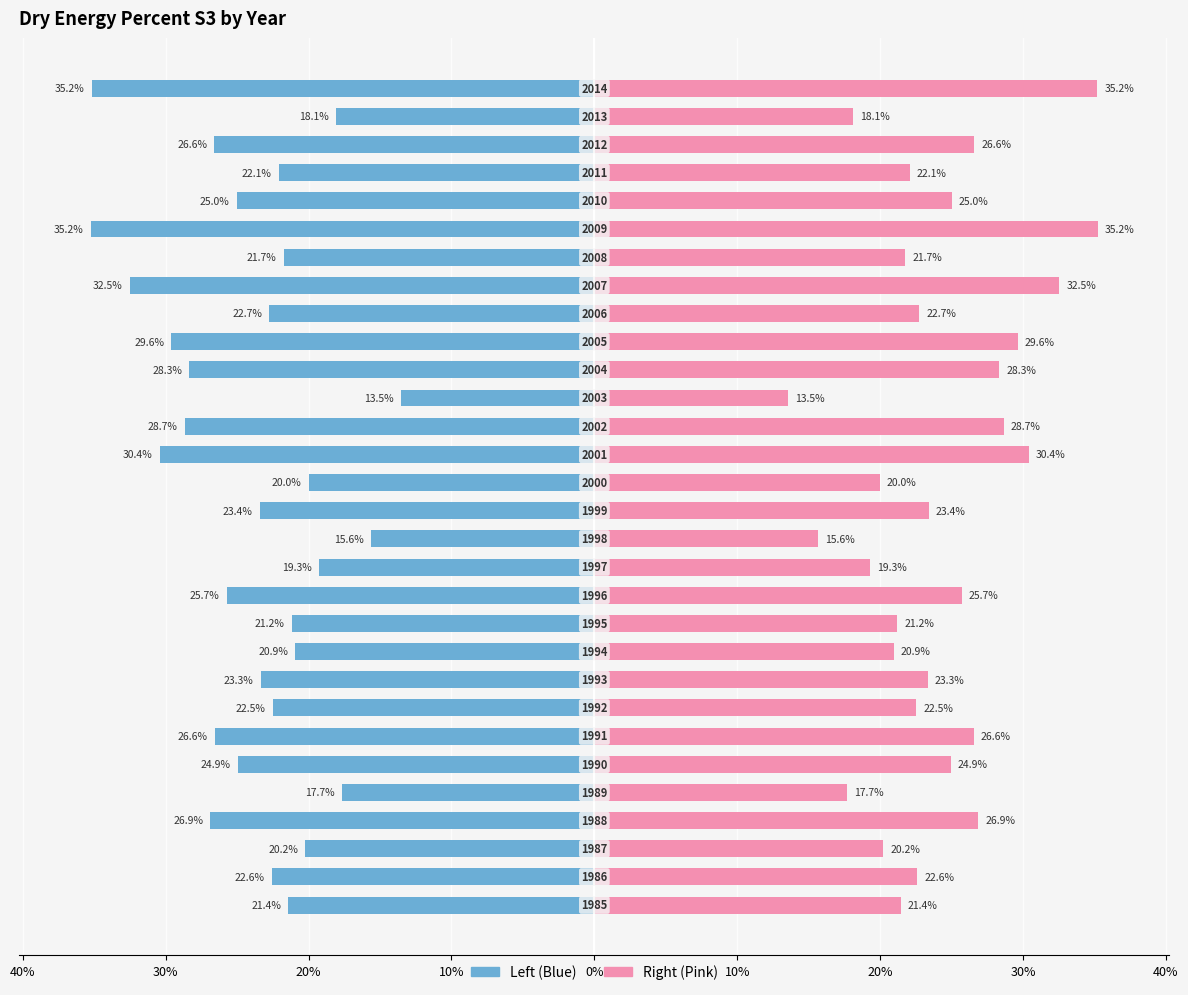

Which series has the widest spread of values?

Dry Energy percent S3 (left)